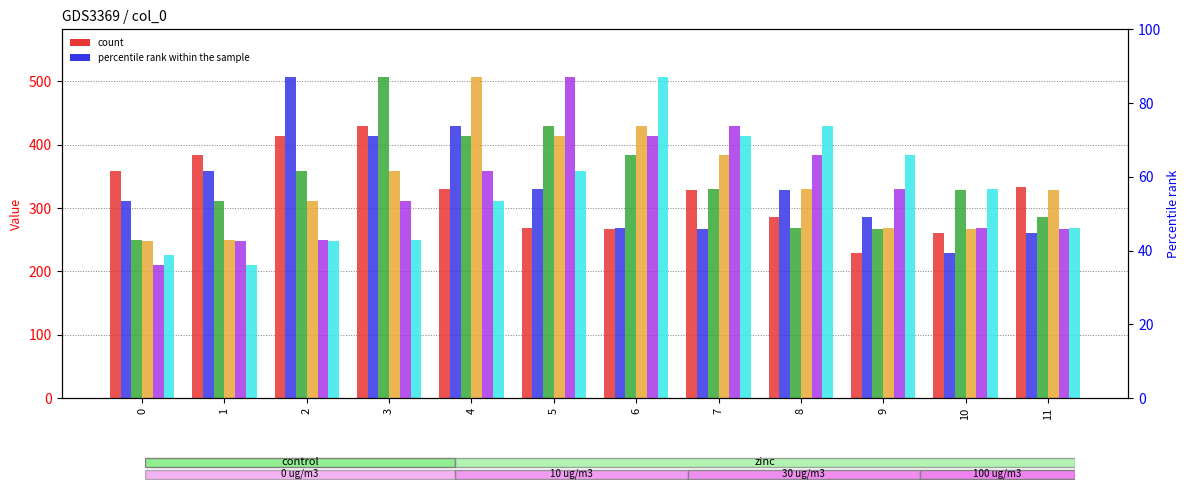

Reading left to right, transcribe all the data shown in this chart.

col_13: 0=358.1	1=384.0	2=414.4	3=429.7	4=330.1	5=267.8	6=266.6	7=329.2	8=286.5	9=228.8	10=260.4	11=332.7
col_14: 0=310.8	1=358.1	2=506.2	3=414.4	4=429.7	5=330.1	6=267.8	7=266.6	8=329.2	9=286.5	10=228.8	11=260.4
col_15: 0=249.0	1=310.8	2=358.1	3=506.2	4=414.4	5=429.7	6=384.0	7=330.1	8=267.8	9=266.6	10=329.2	11=286.5
col_16: 0=248.0	1=249.0	2=310.8	3=358.1	4=506.2	5=414.4	6=429.7	7=384.0	8=330.1	9=267.8	10=266.6	11=329.2
col_17: 0=210.0	1=248.0	2=249.0	3=310.8	4=358.1	5=506.2	6=414.4	7=429.7	8=384.0	9=330.1	10=267.8	11=266.6
col_18: 0=226.0	1=210.0	2=248.0	3=249.0	4=310.8	5=358.1	6=506.2	7=414.4	8=429.7	9=384.0	10=330.1	11=267.8